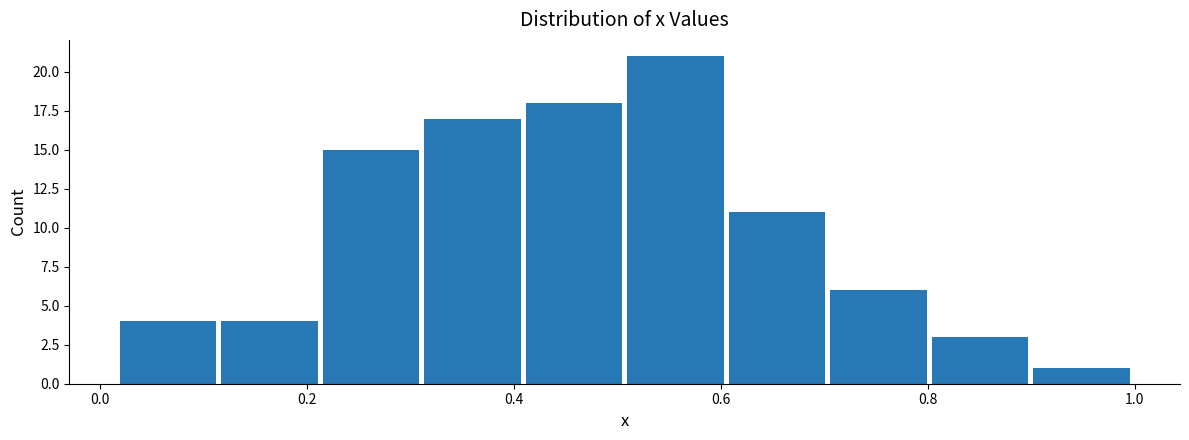

What is the height of the bar covering 0.80 to 0.90 on the x-axis? Neither the bar edges nor the heights are printed on the chart, so give them approximately, as read against the axes.

3